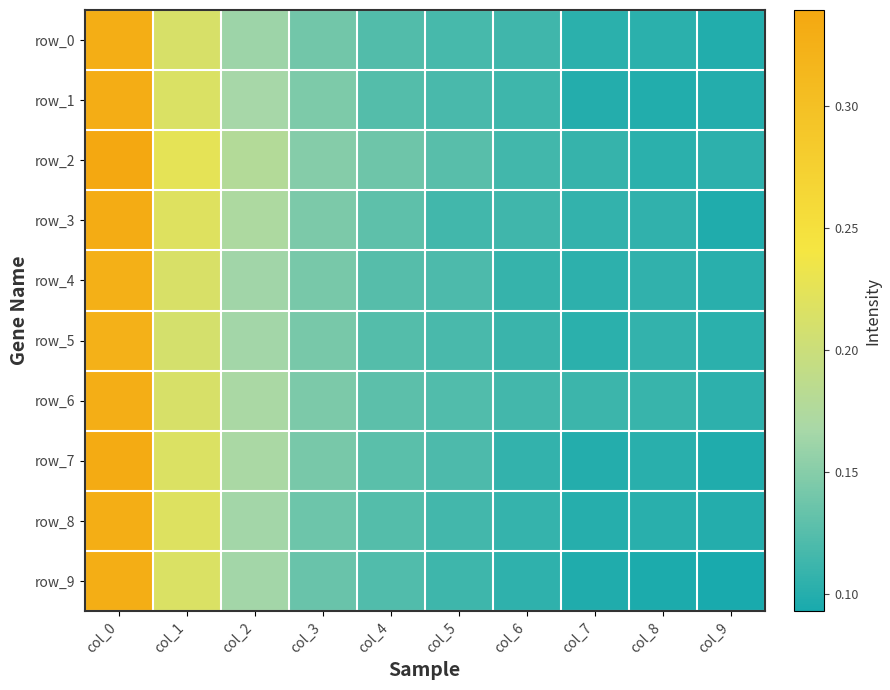

What is the minimum value shown in the chart?

0.1